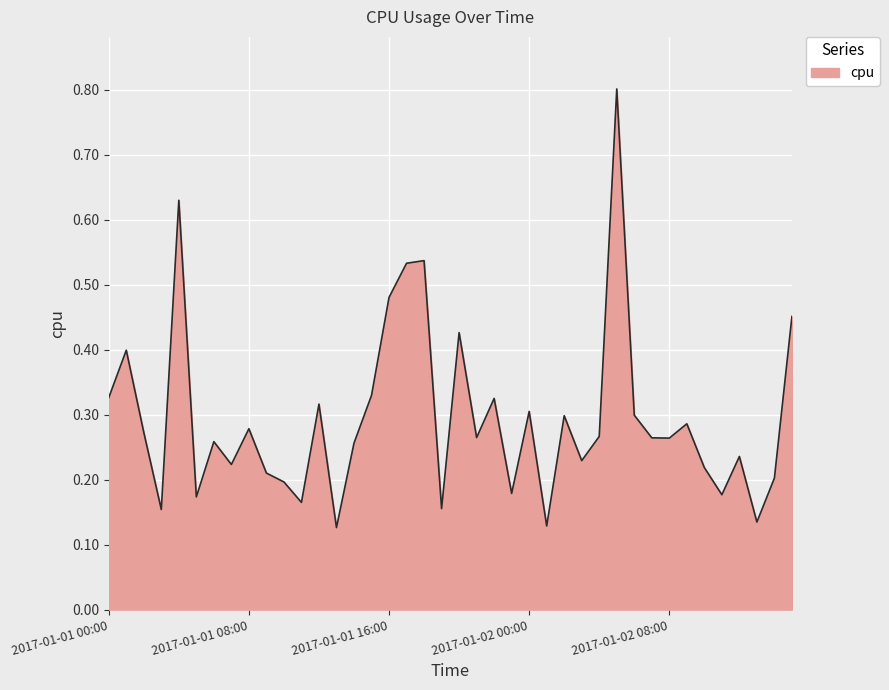

What is the difference between the maximum and minimum values?

0.7